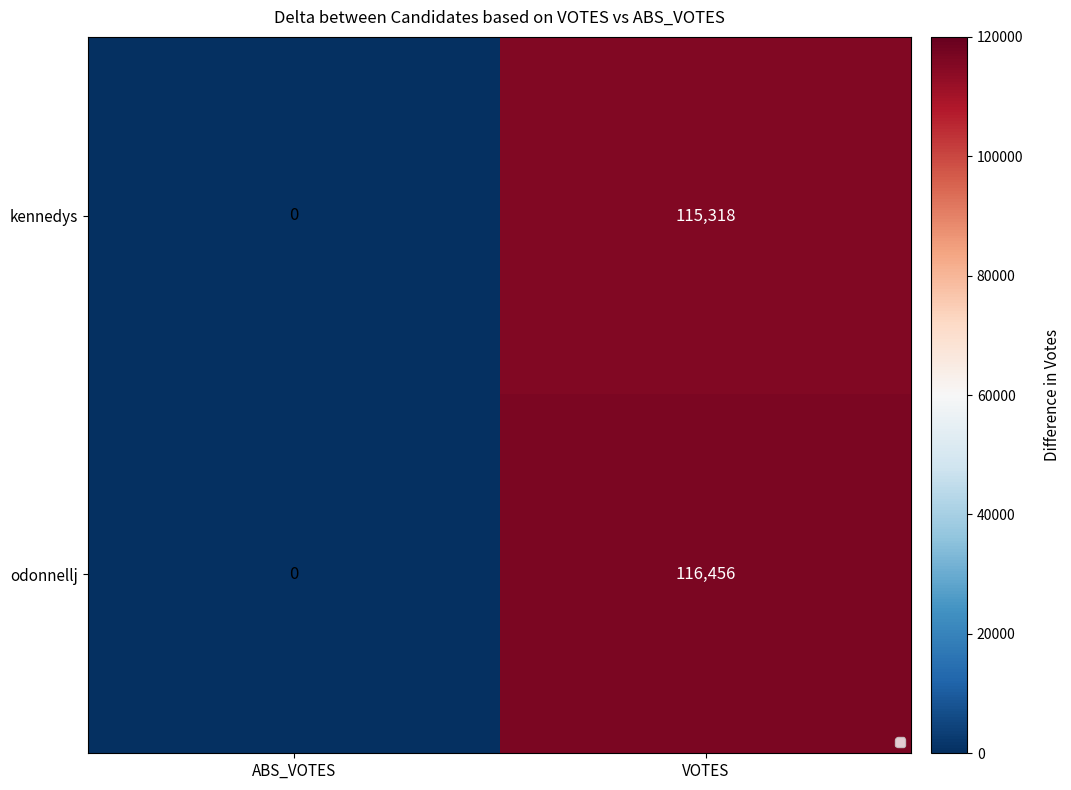

Which series has the widest spread of values?

odonnellj